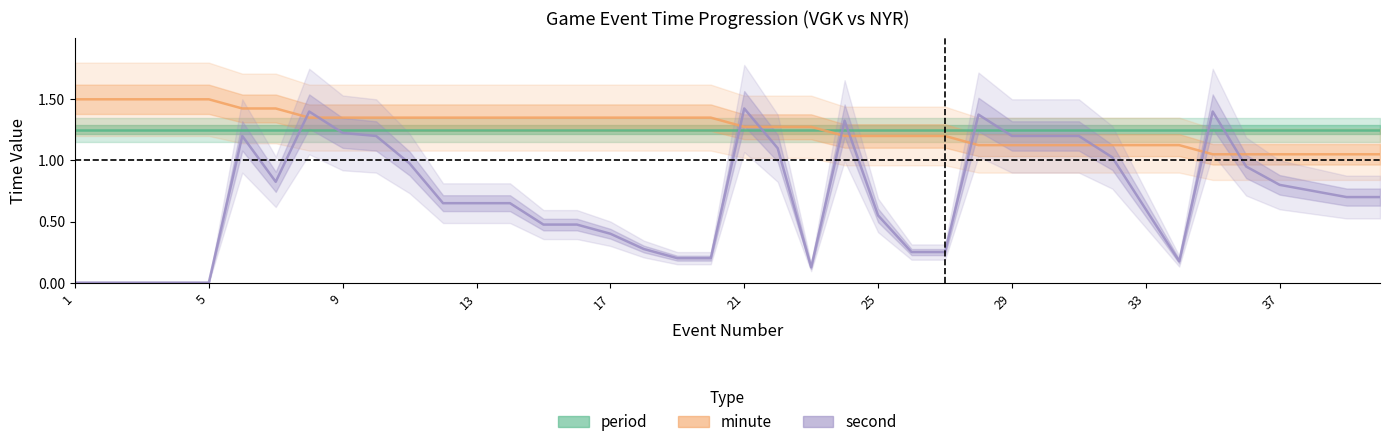

How many times do second and minute cross each other?

10